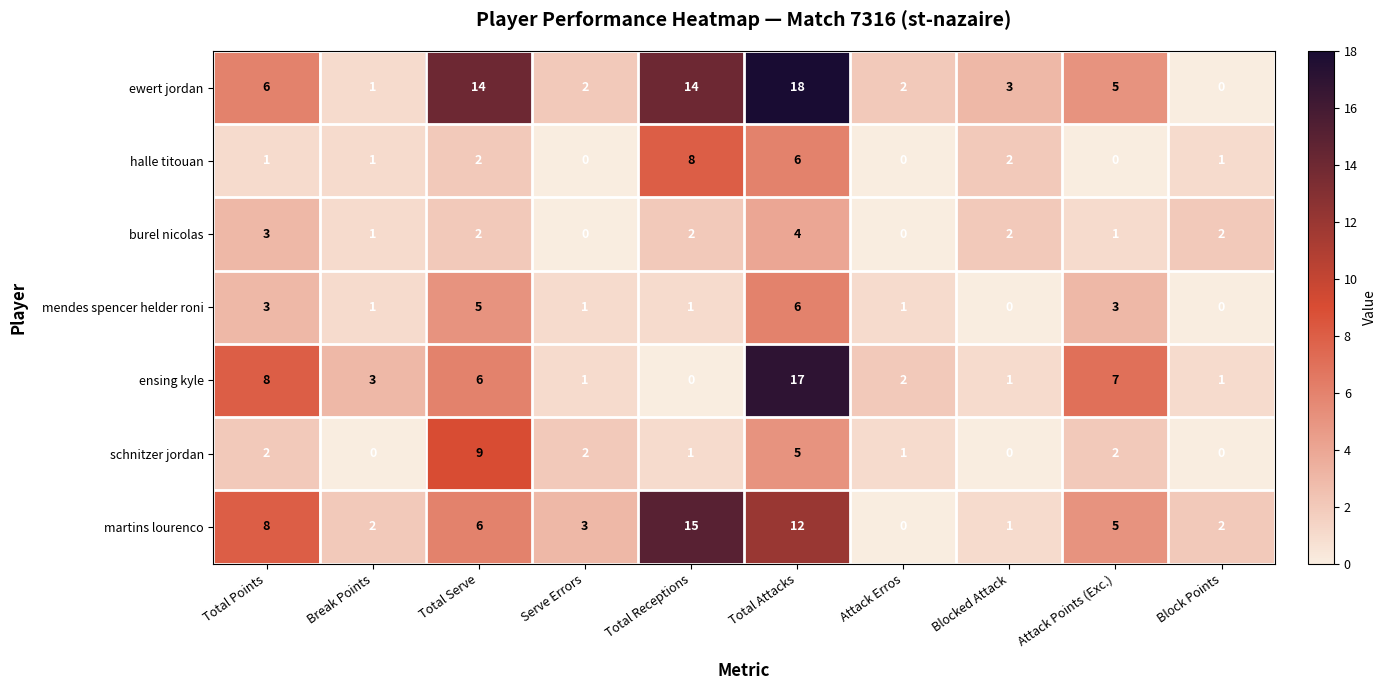

The burel nicolas series shows 3 at Total Serve. True or false?

False